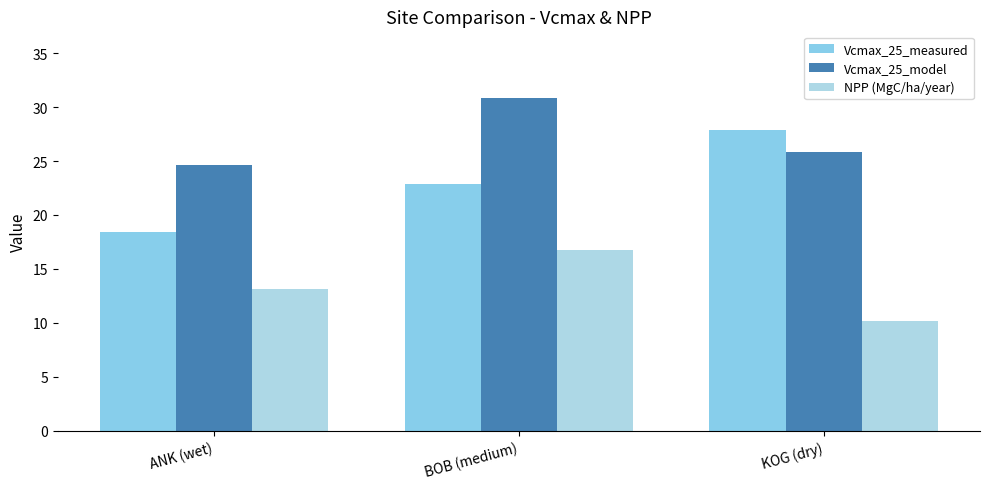

Which category has the highest value in the NPP (MgC/ha/year) series?

BOB (medium)